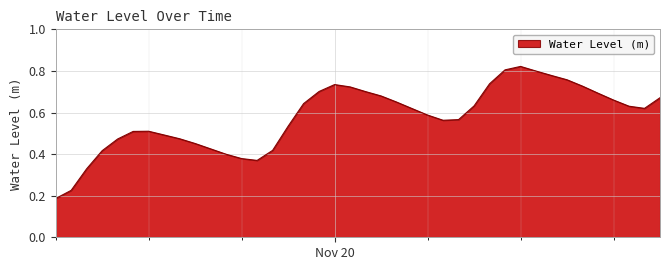

Does the chart display data point markers on the line(s)?

No